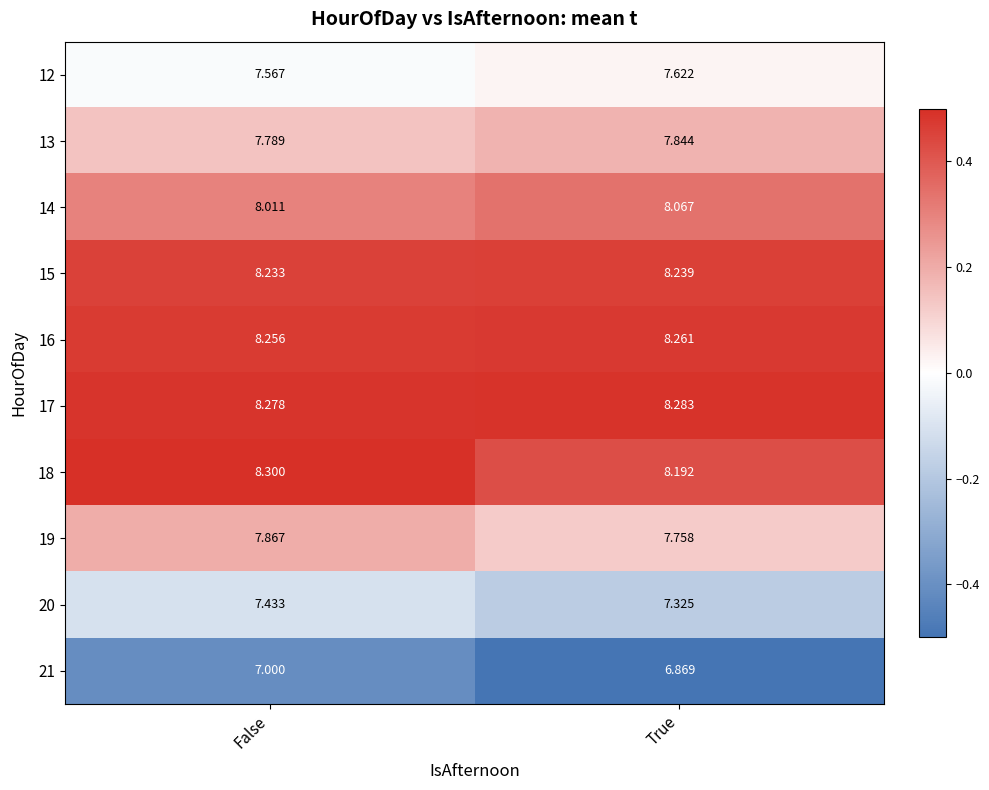

Which series has the widest spread of values?

21